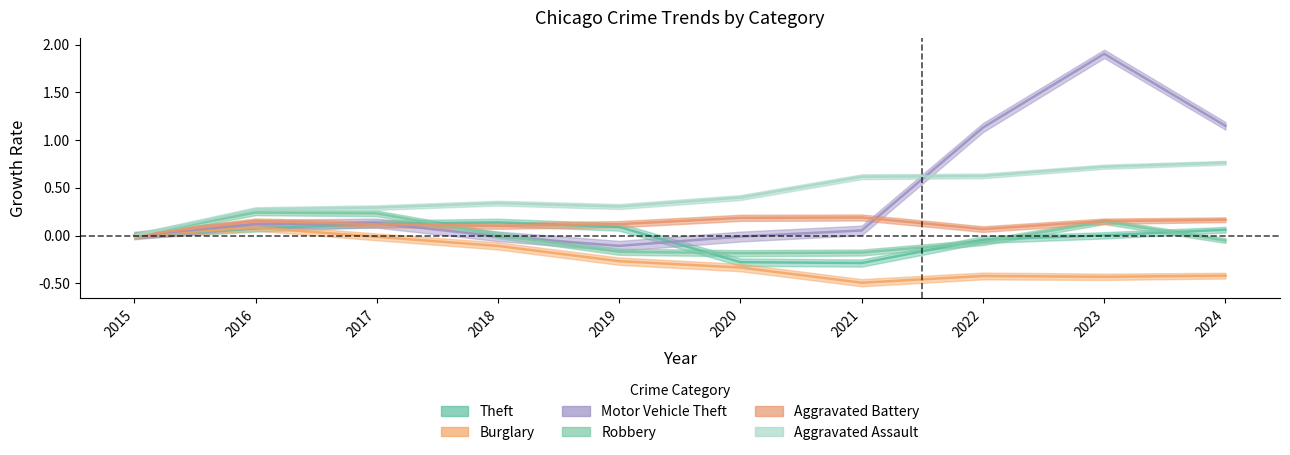

At which label is Burglary closest to 0?

2015